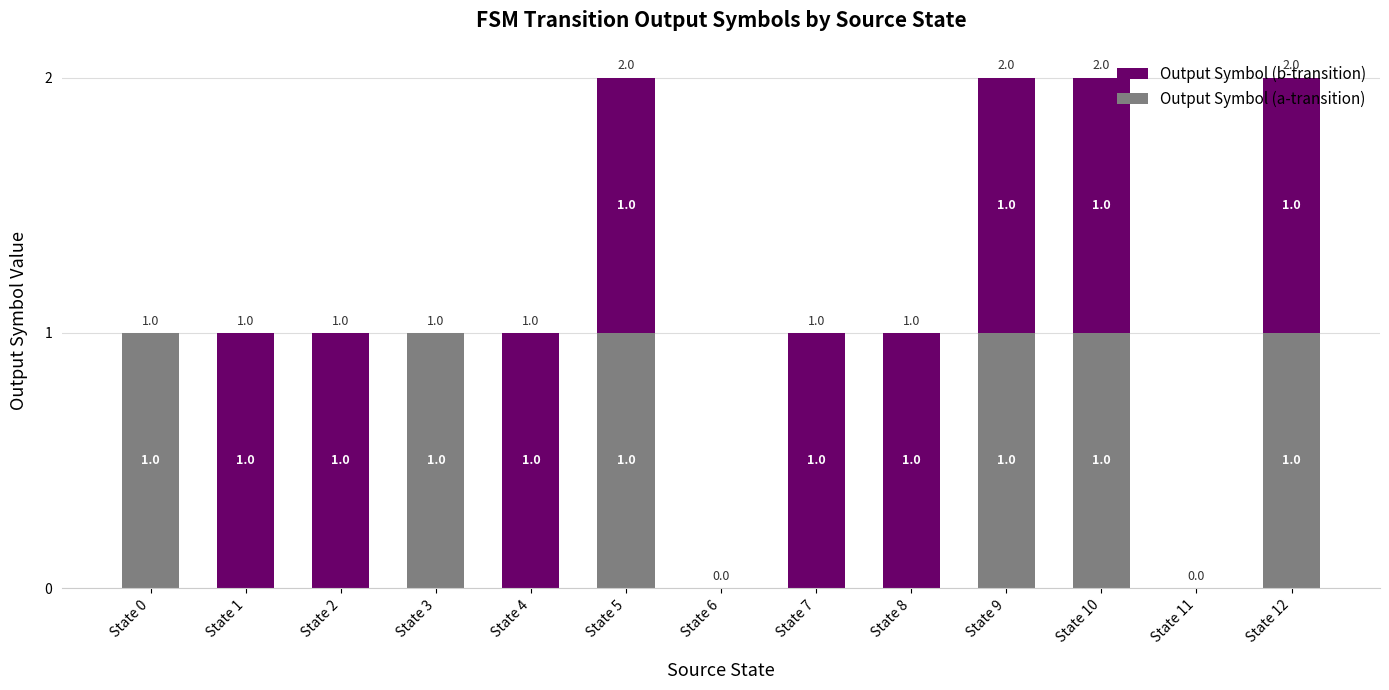

How many categories are shown in the chart?

13